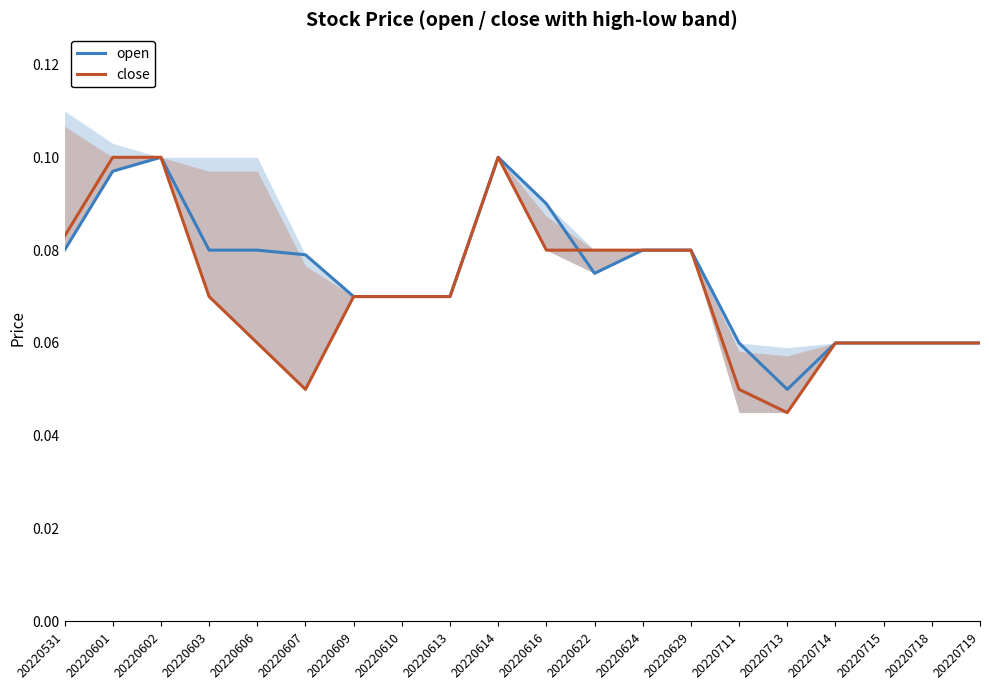

What is the value of the open point at the 7th from the left?

0.1